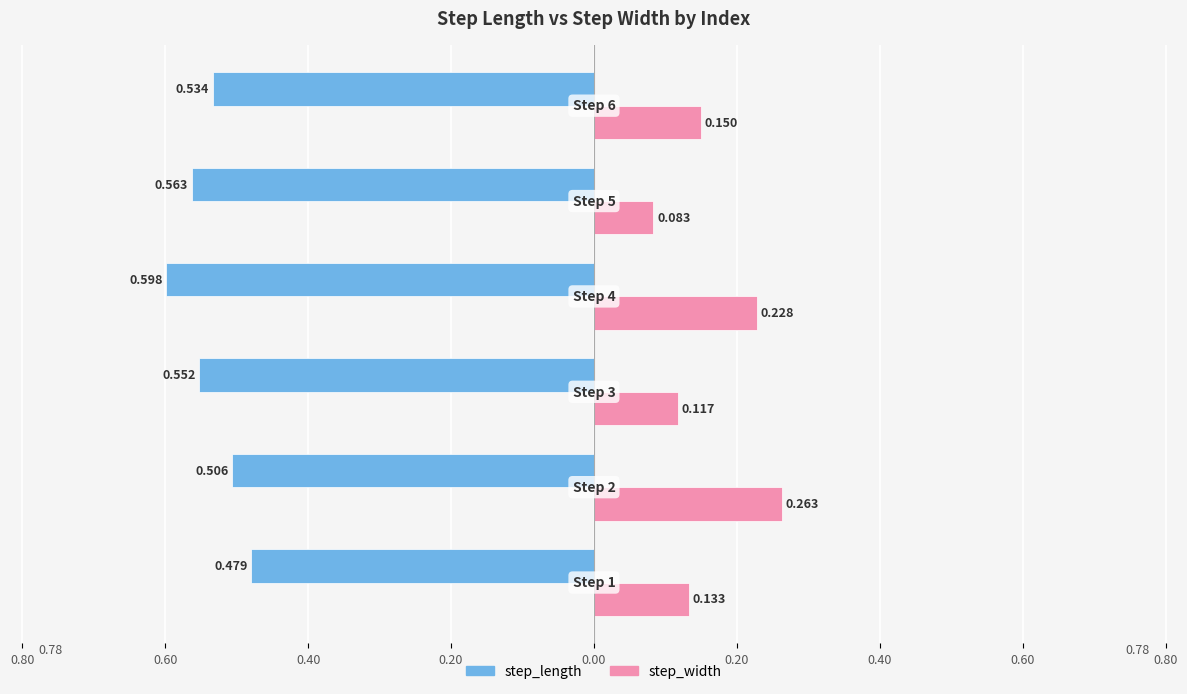

What are all the series names shown in the legend?

step_length, step_width